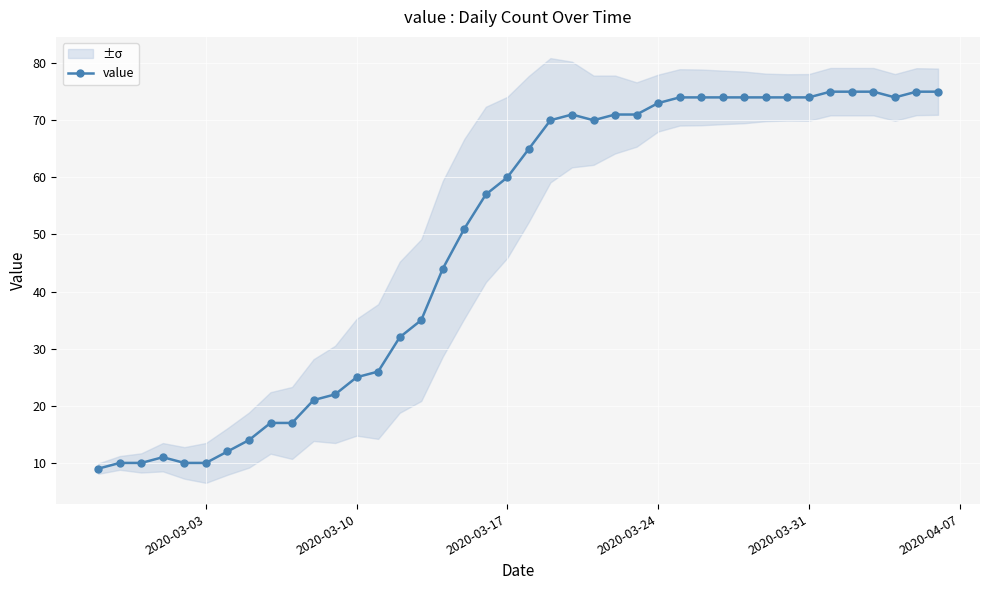

How many interior local valleys (lower than both neighbors) does the data have?

2